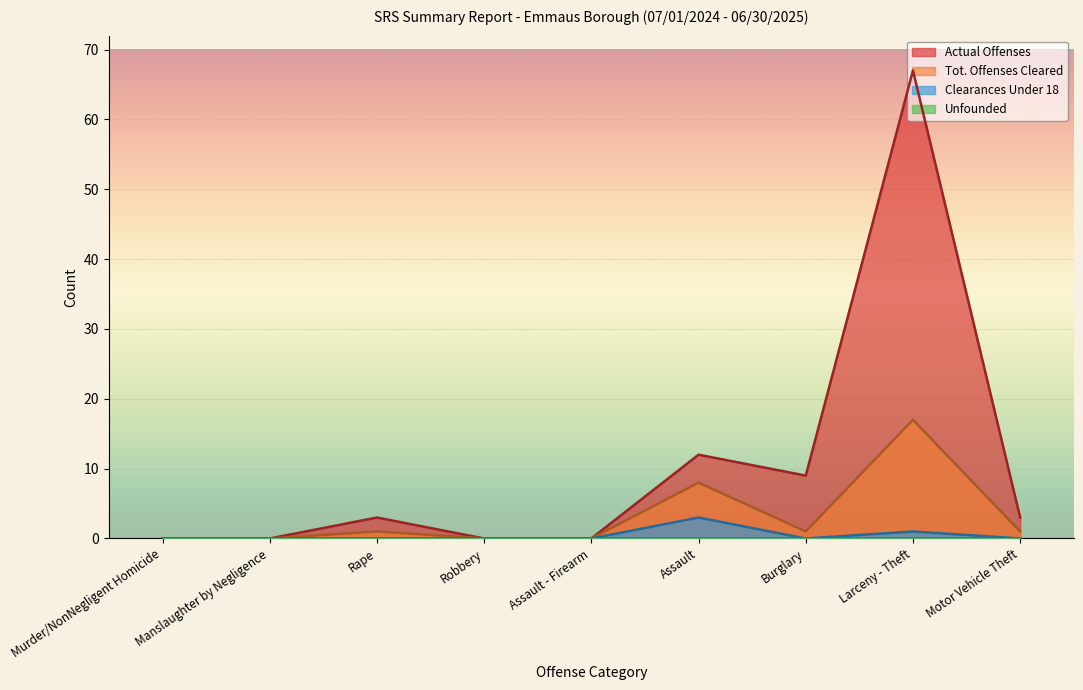

At which label does Clearances Under 18 reach its peak?

Assault